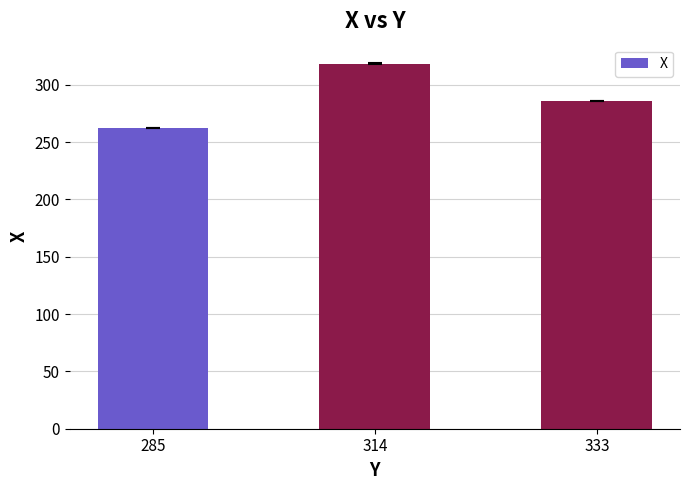

What is the sum of all values?

866.5